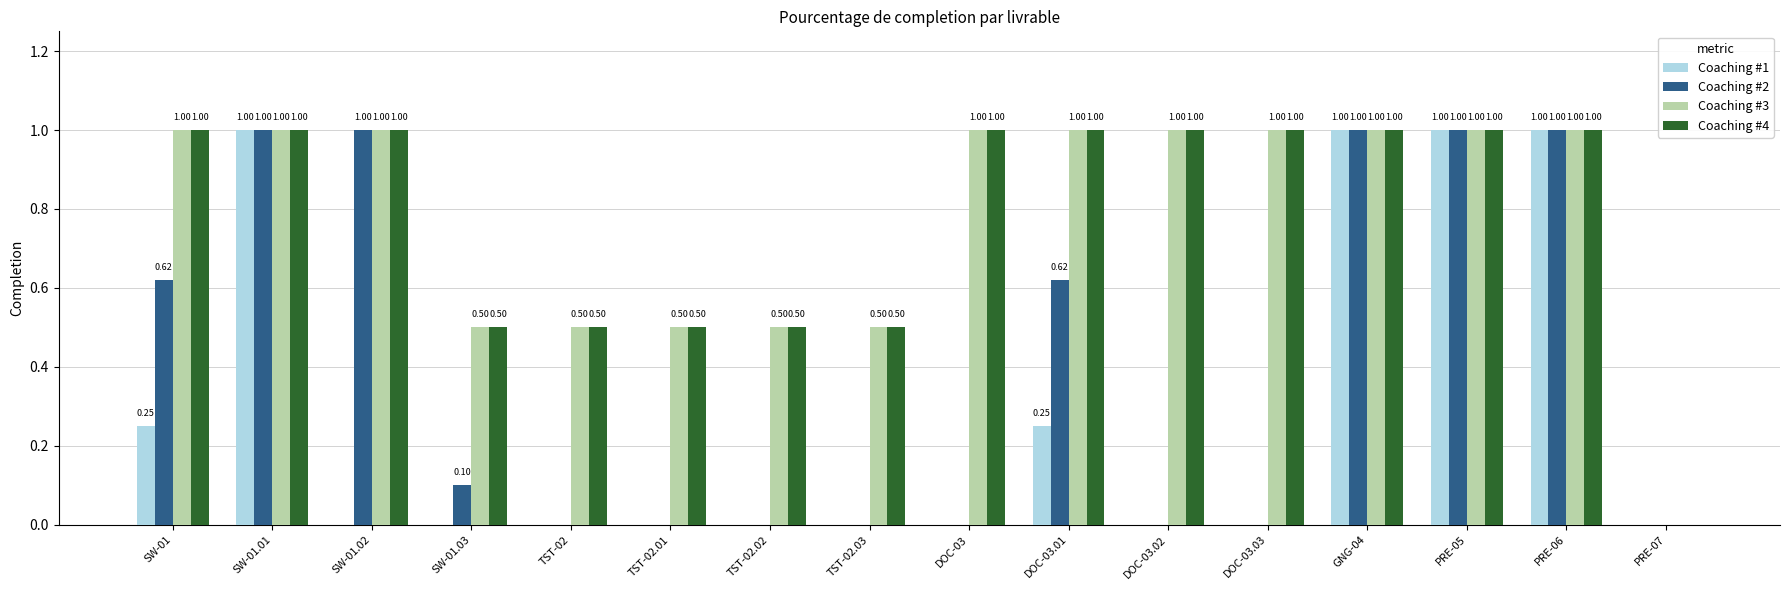

What is the sum of the Coaching #1 values at GNG-04 and DOC-03.03?

1.0